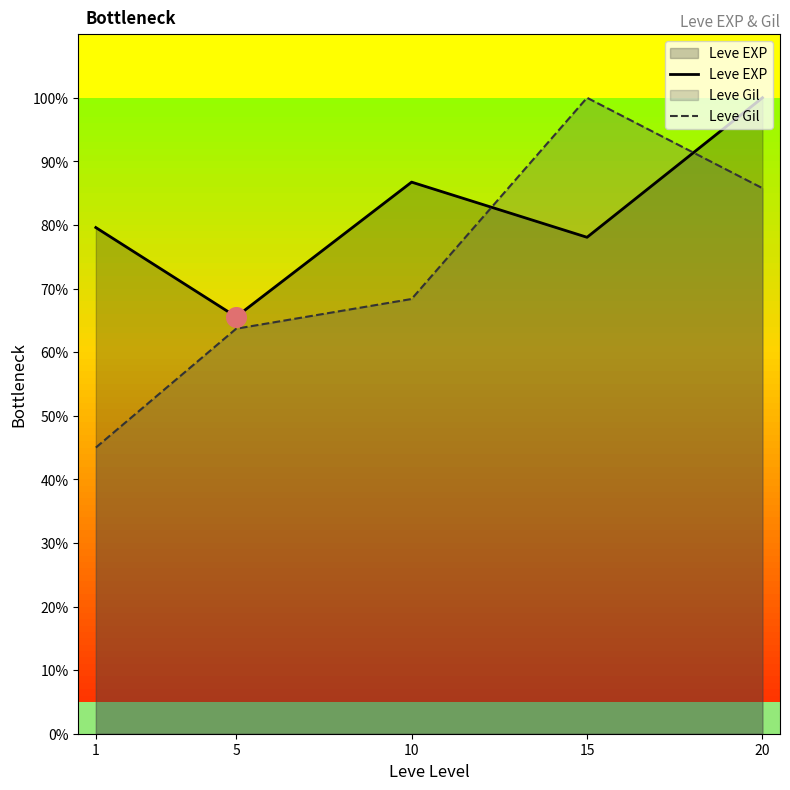

What is the total value across all series at 10?

155.1